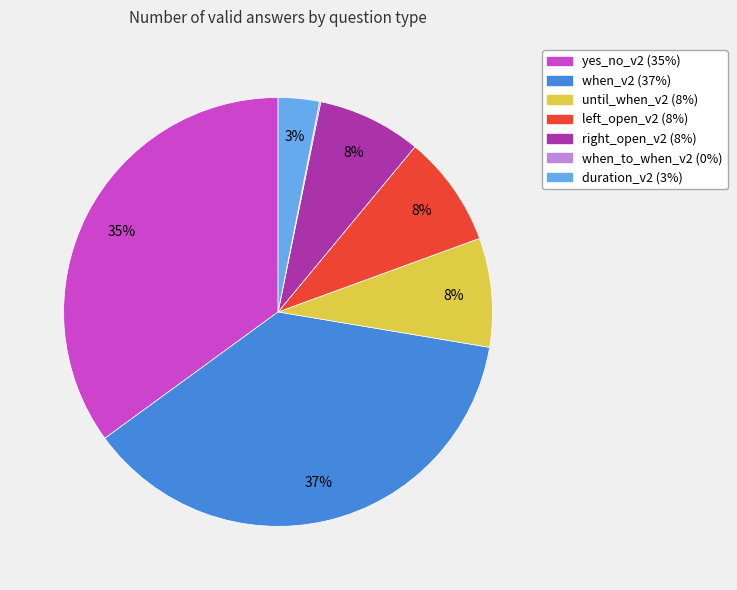

To the nearest percent, what portion does when_v2 represent?

37%